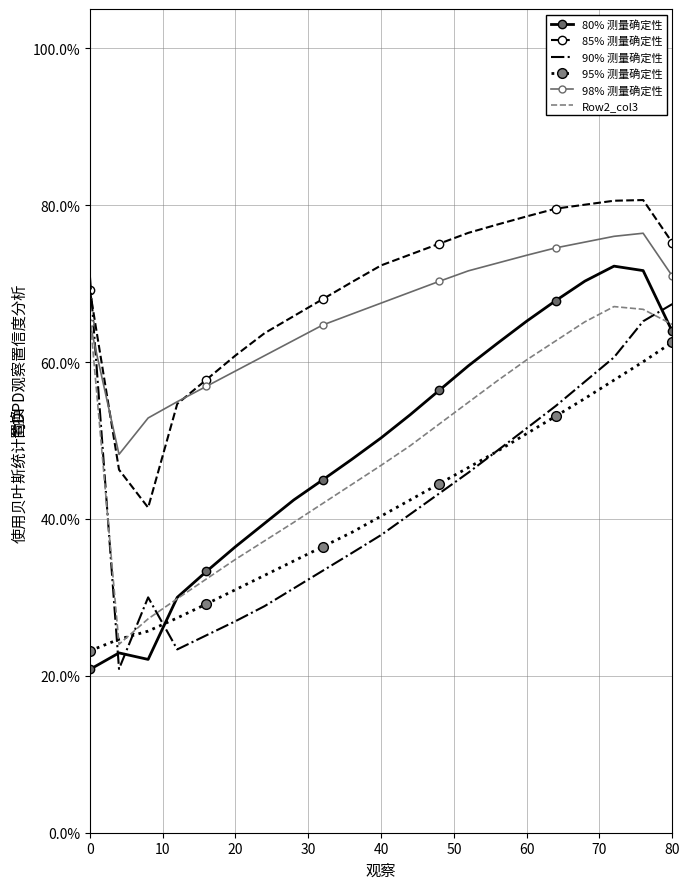

True or false: Row2_col3 and 85% 测量确定性 intersect in this chart.

False